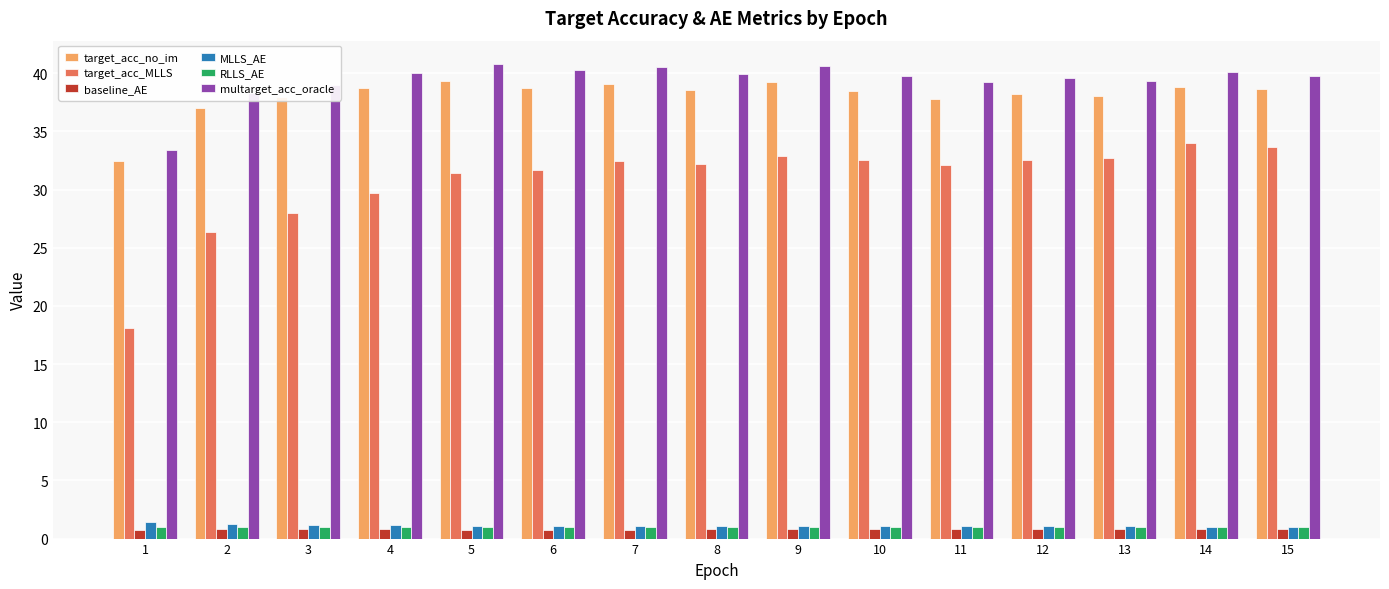

What is the average value of the target_acc_MLLS series?

30.7